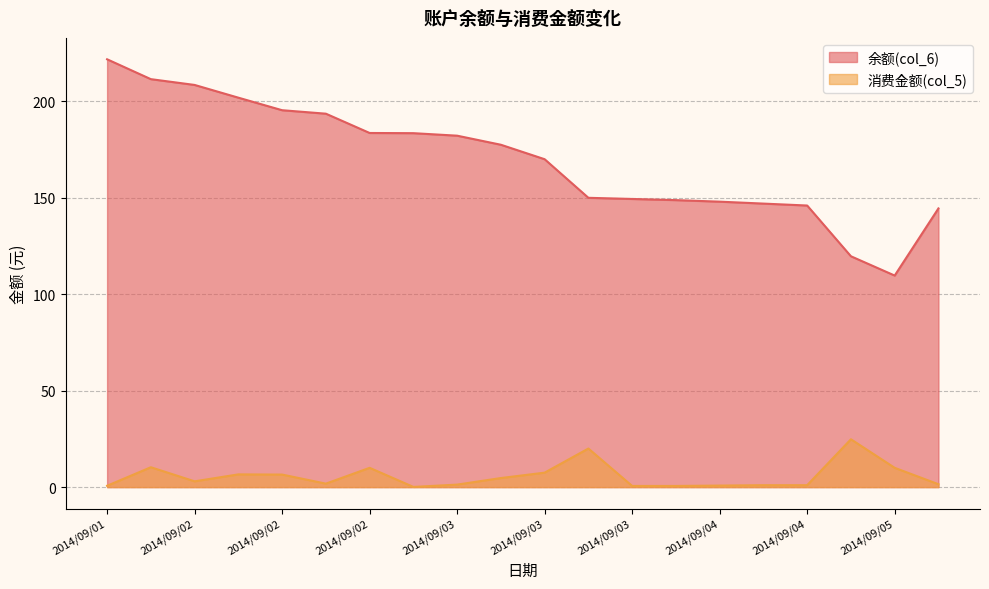

Does the chart have visible grid lines?

Yes